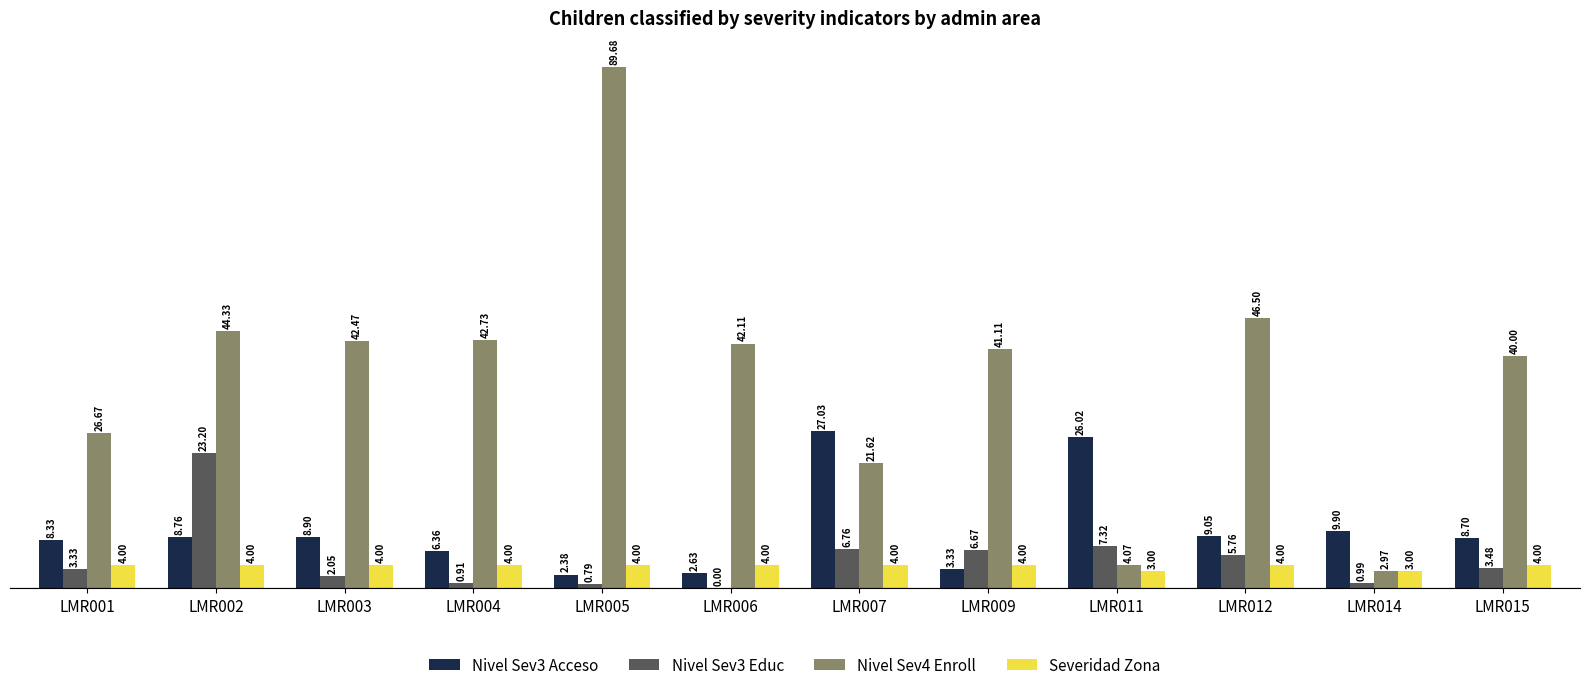

Does the chart contain stacked bars?

No